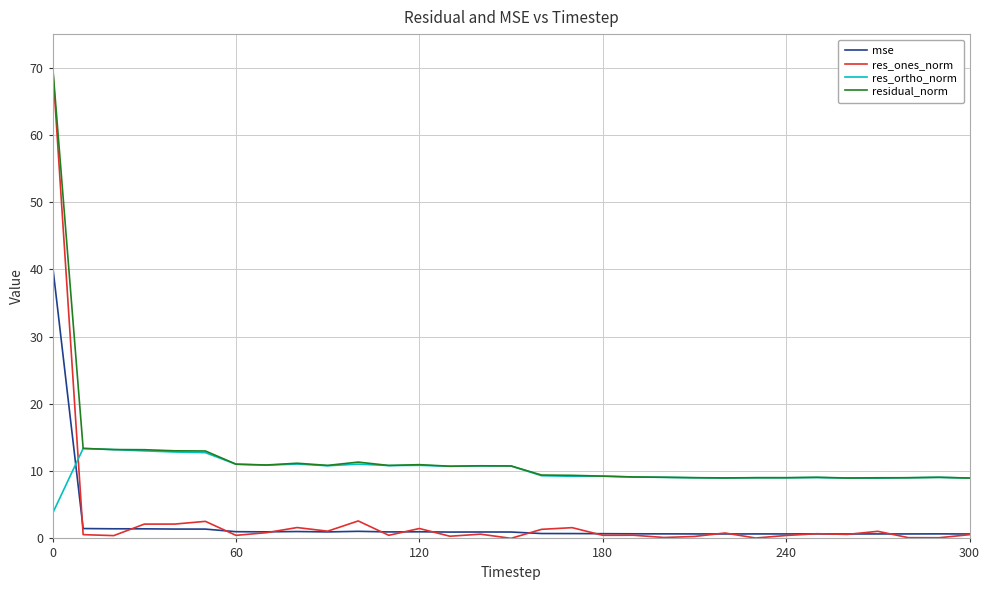

Count the number of categories in the chart.

31